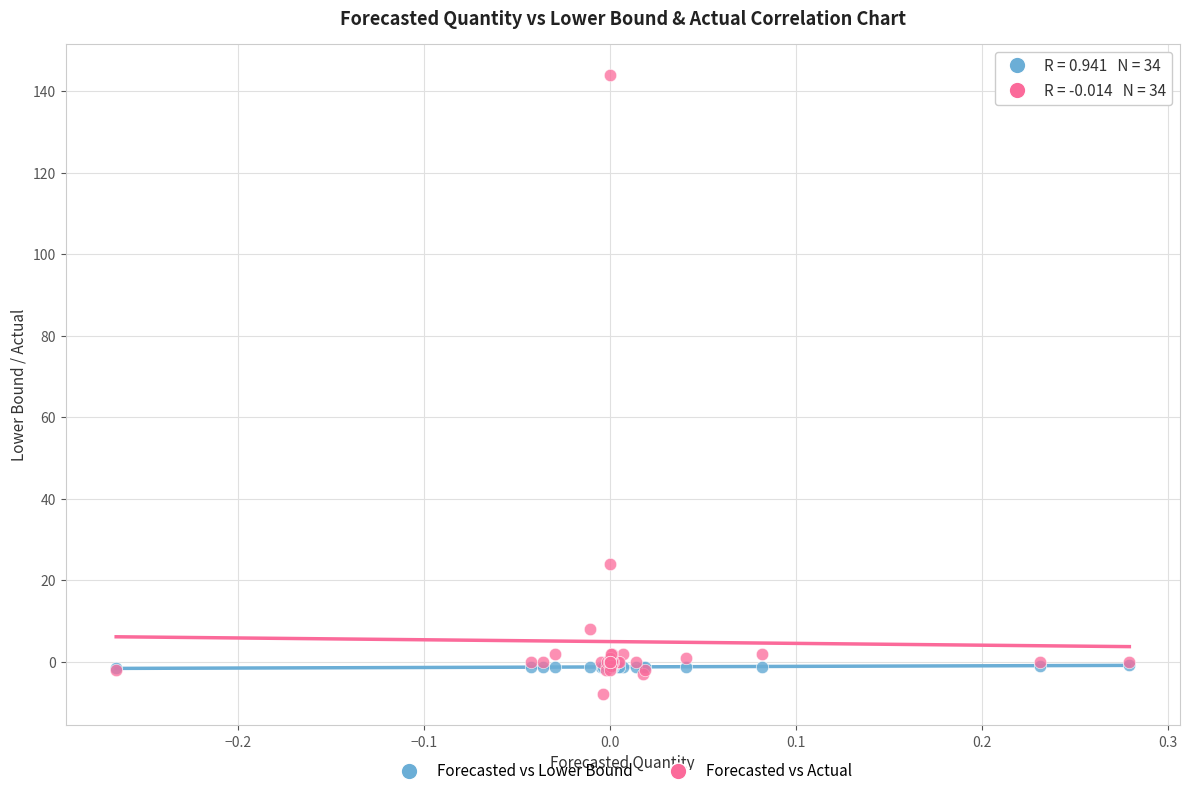

What are all the series names shown in the legend?

Forecasted vs Lower Bound, Forecasted vs Actual